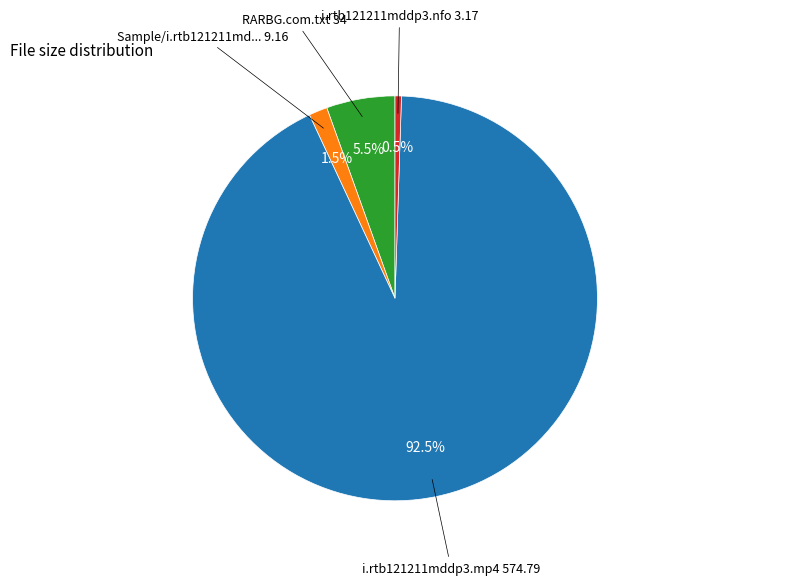

Is there any slice that represents more than half of the pie?

Yes